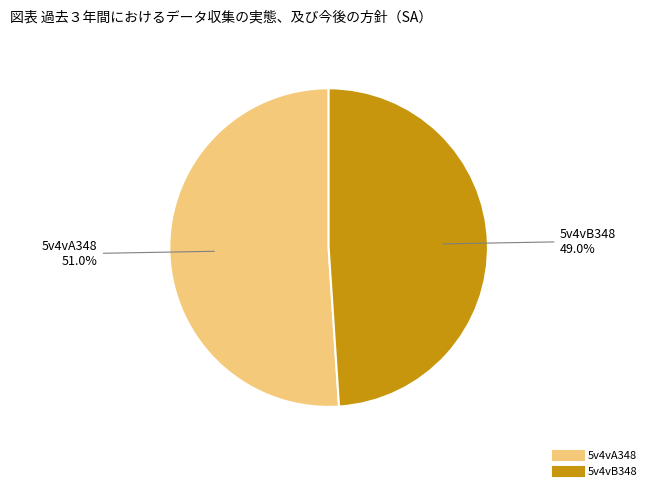

What is the smallest slice in the pie chart?

5v4vB348